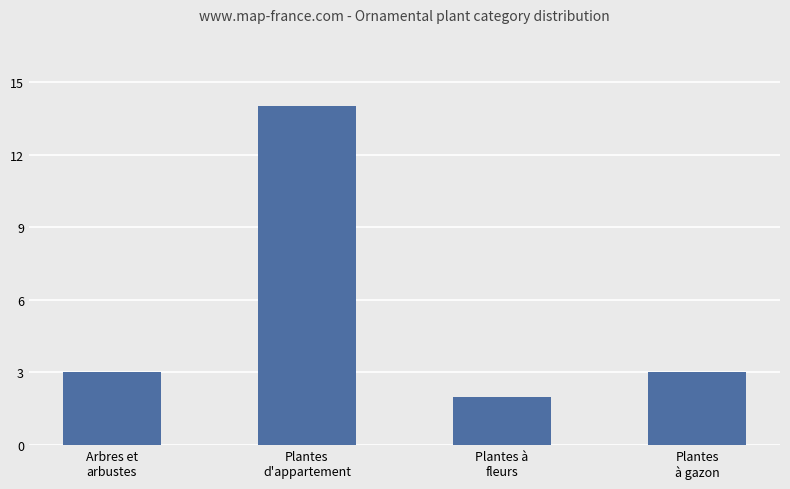

The chart shows a value of 1 at Plantes à
fleurs. True or false?

False